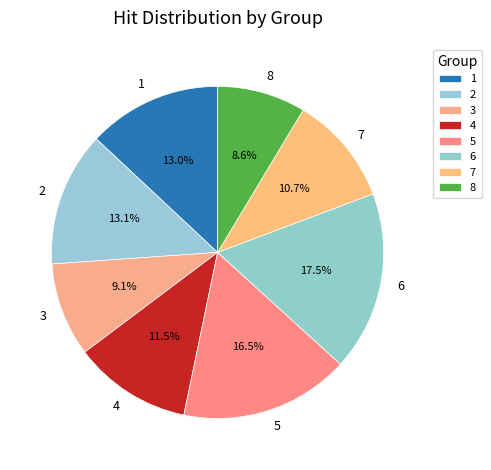

Approximately how many times larger is the value at 4 compared to 7?

1.1